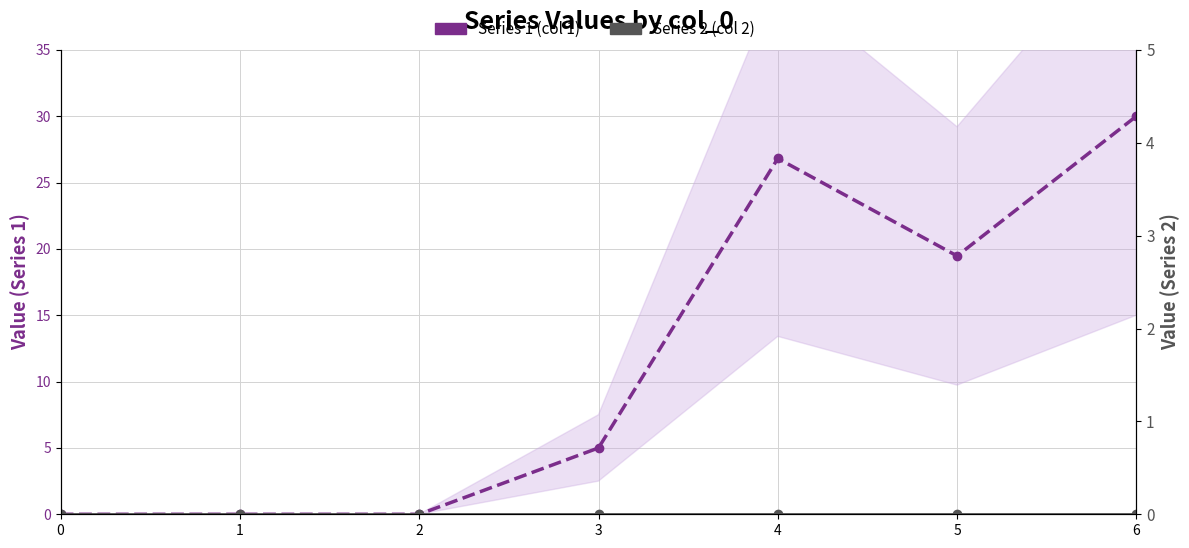

At which label is Series 1 (col 1) closest to 15?

5